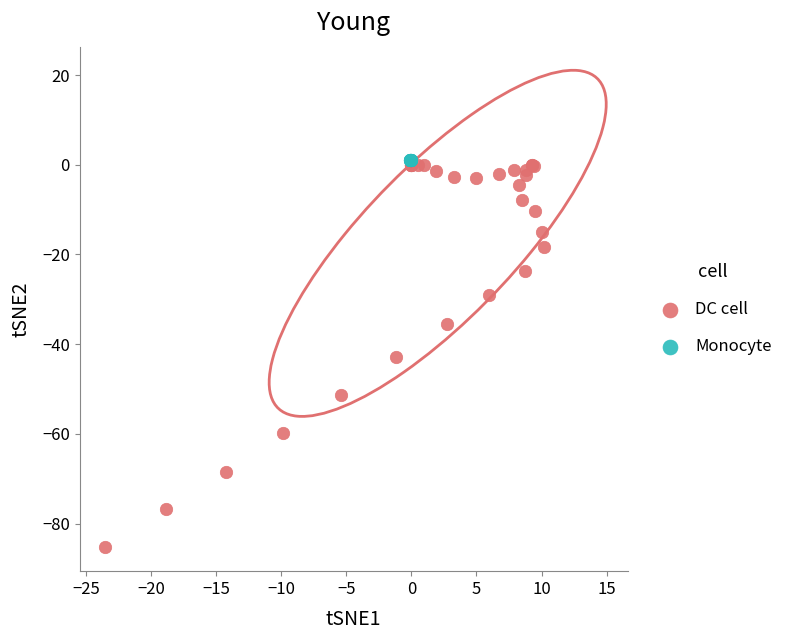

Which series contains the lowest Y value?

DC cell